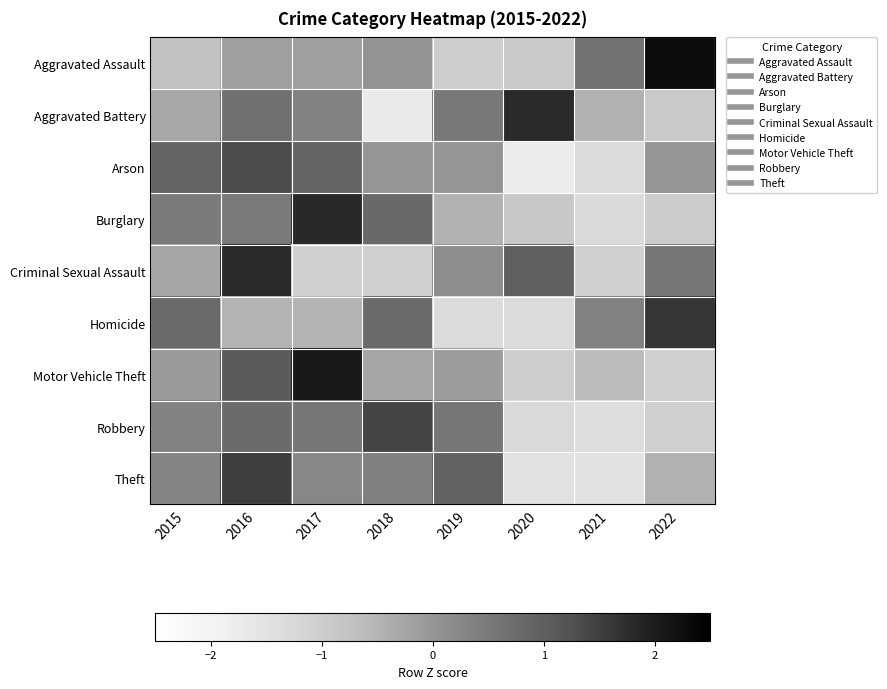

Which has a higher value, 2019 or 2016?

2016